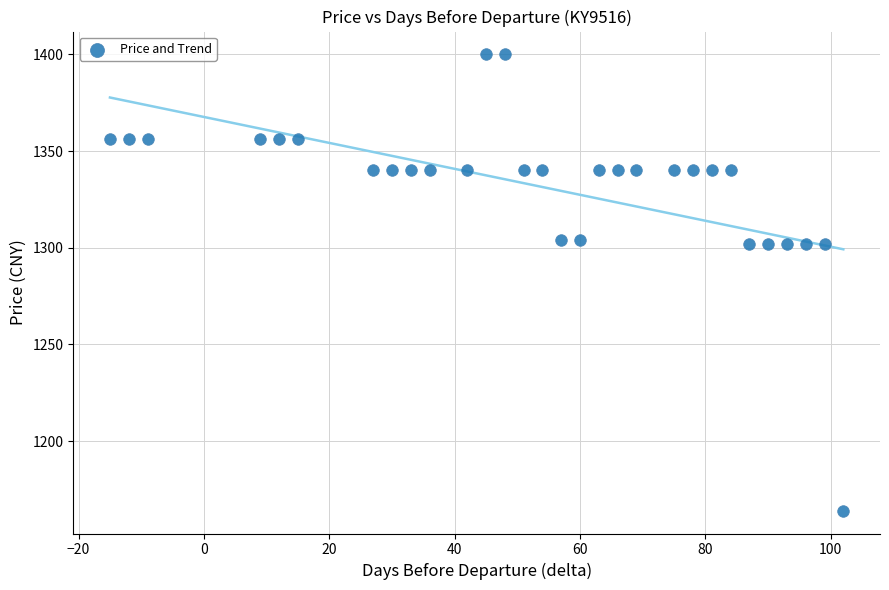

What is the range of Y values (max minus min)?

236